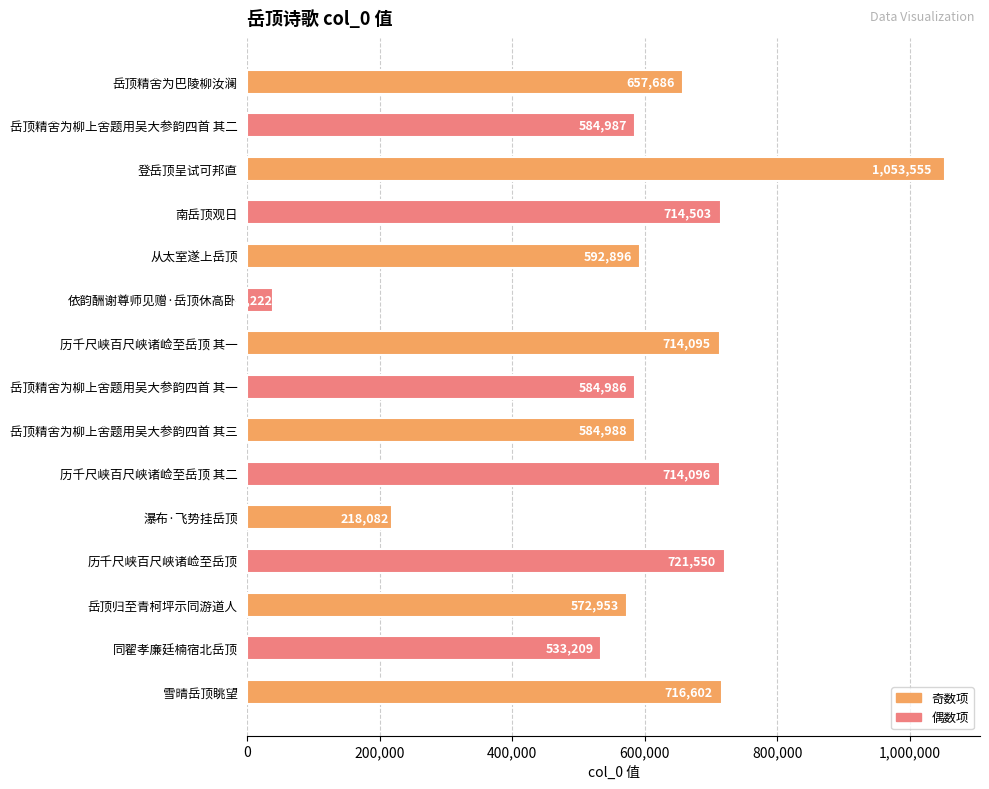

What is the average value?

600161